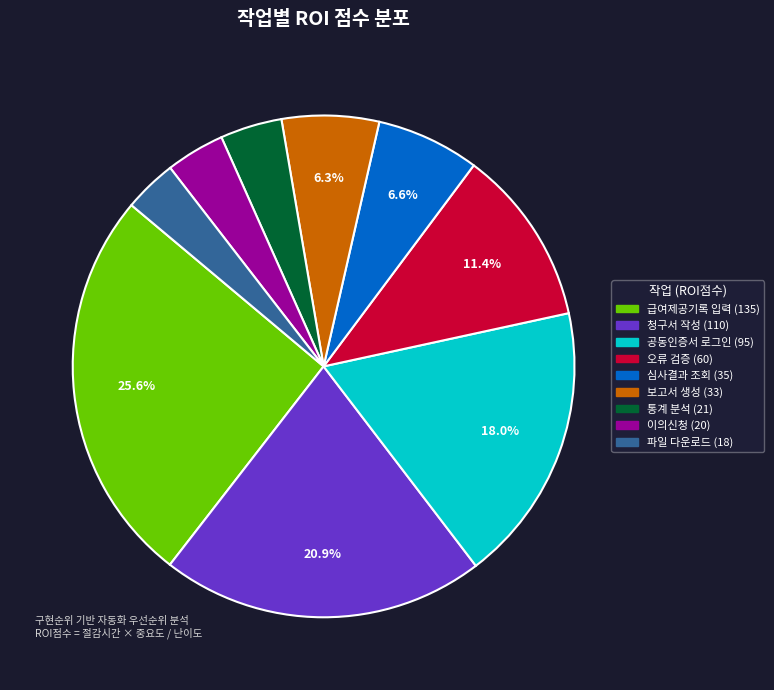

Is 급여제공기록 입력 the majority of the pie?

No